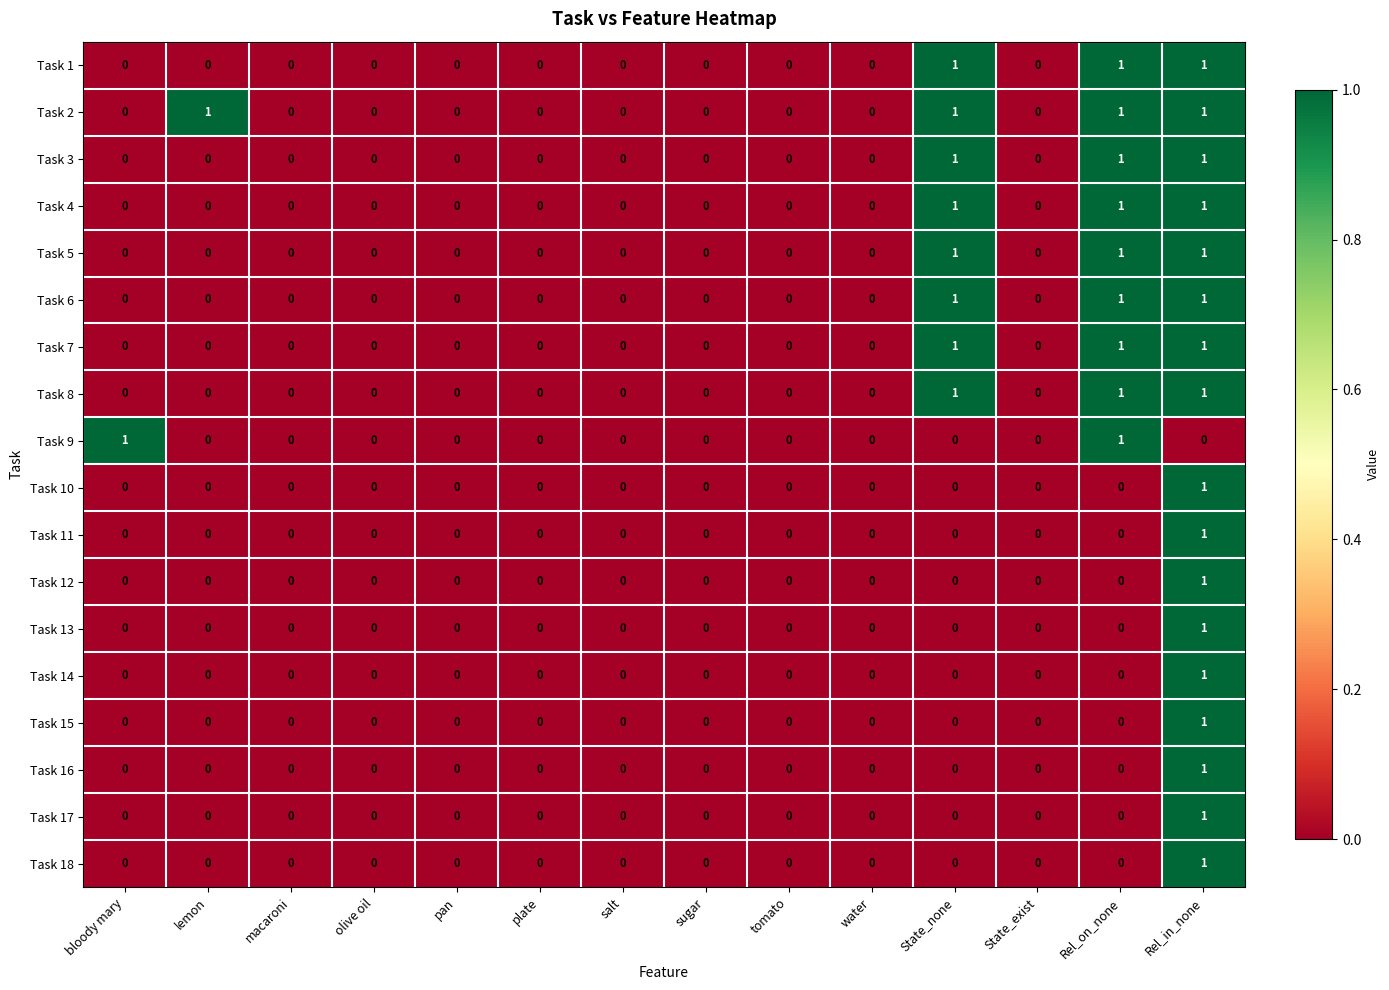

How many Task 7 values are between 0 and 1?

14